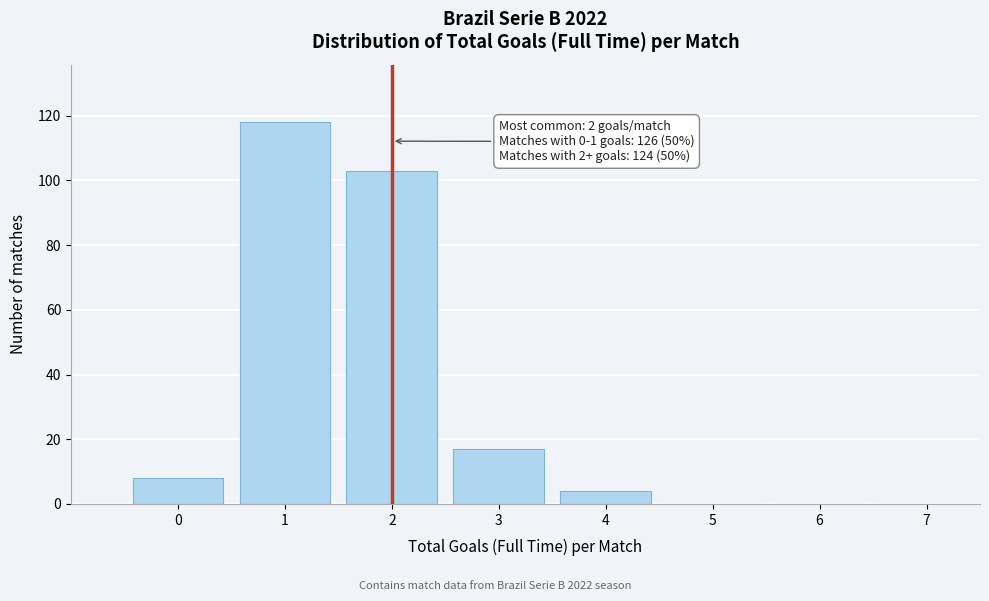

Reading left to right, list all the values displayed in this chart.

0=8	1=118	2=103	3=17	4=4	5=0	6=0	7=0